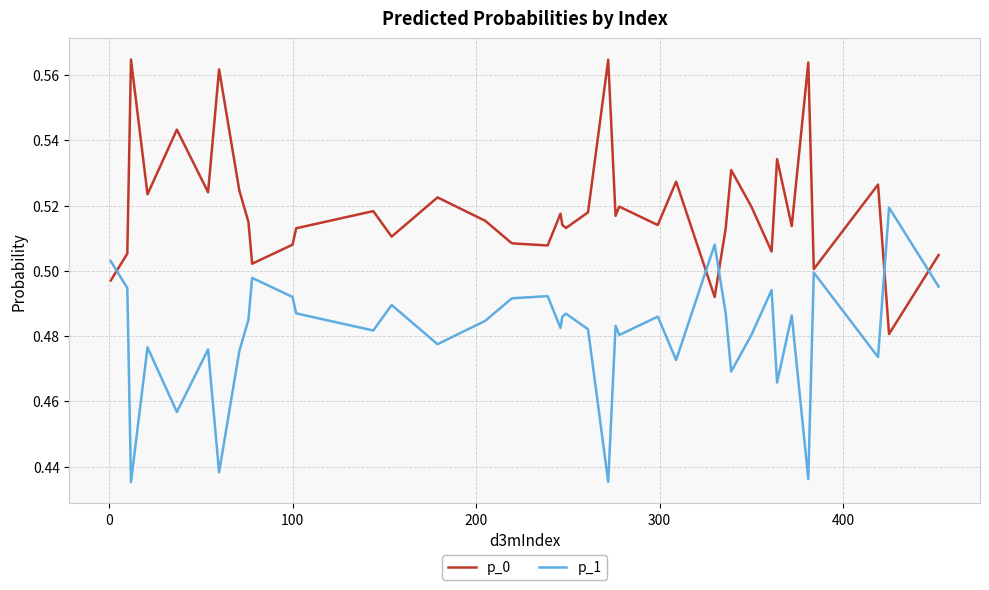

List the series in order of their overall mean, highest first.

p_0, p_1